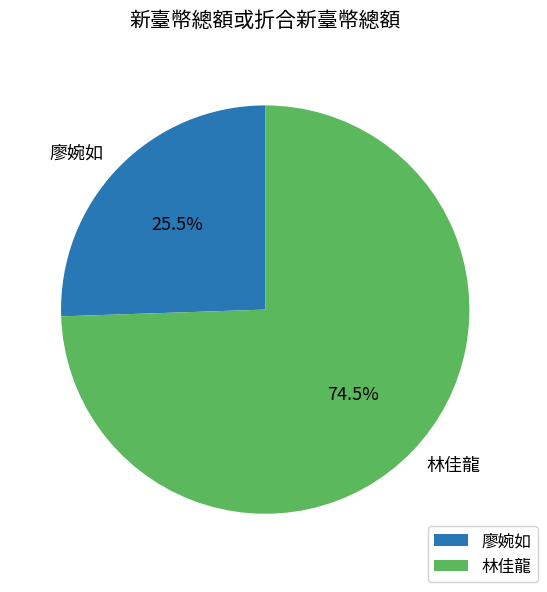

To the nearest percent, what is the difference between the 林佳龍 and 廖婉如 slice percentages?

49%